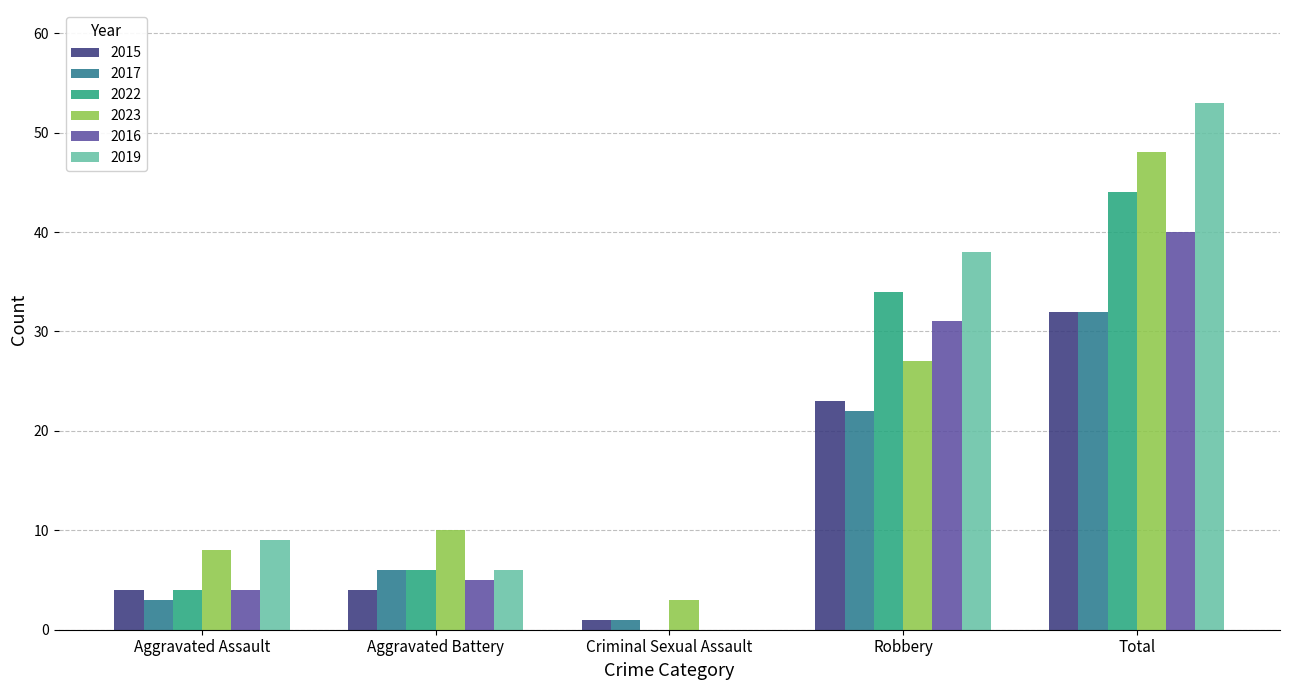

Count the number of categories in the chart.

5